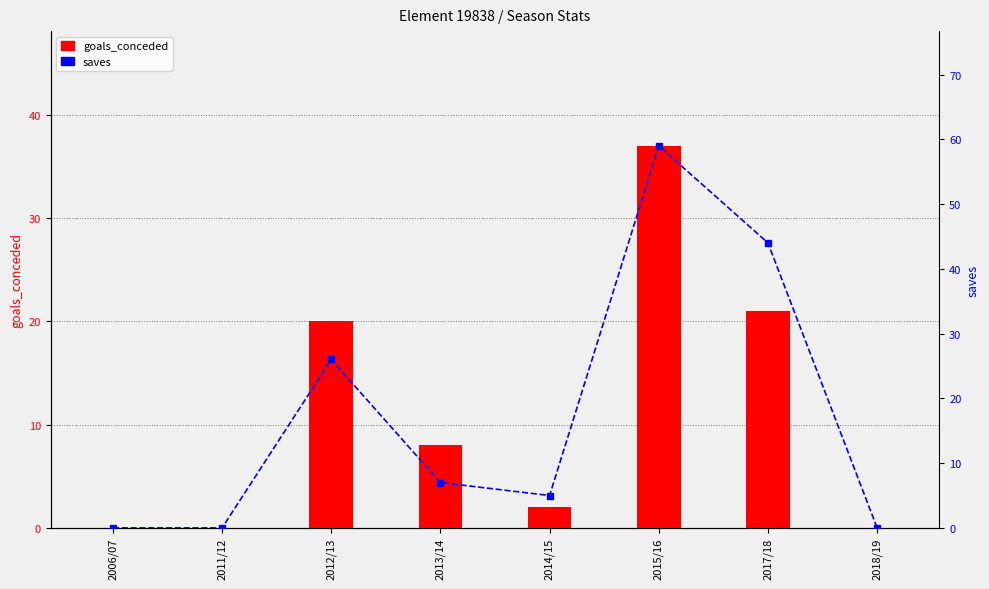

What is the value of the goals_conceded bar at the 6th from the left?

37